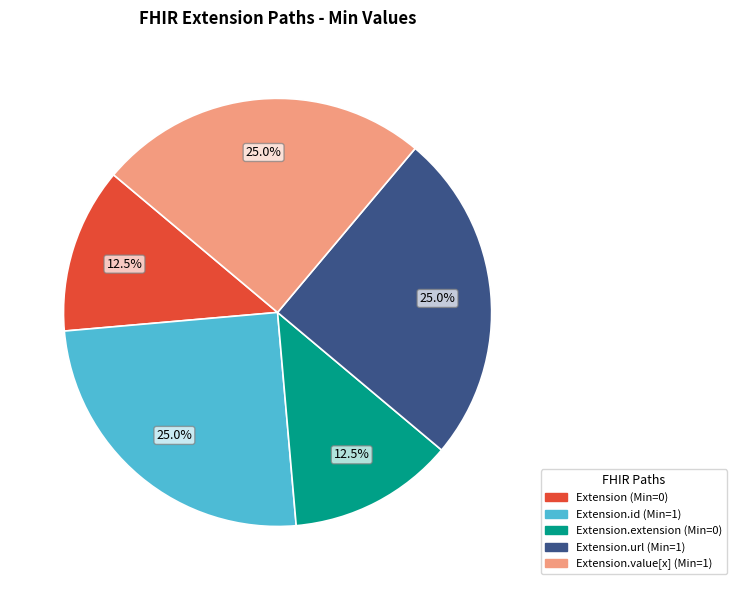

Is there any slice that represents more than half of the pie?

No